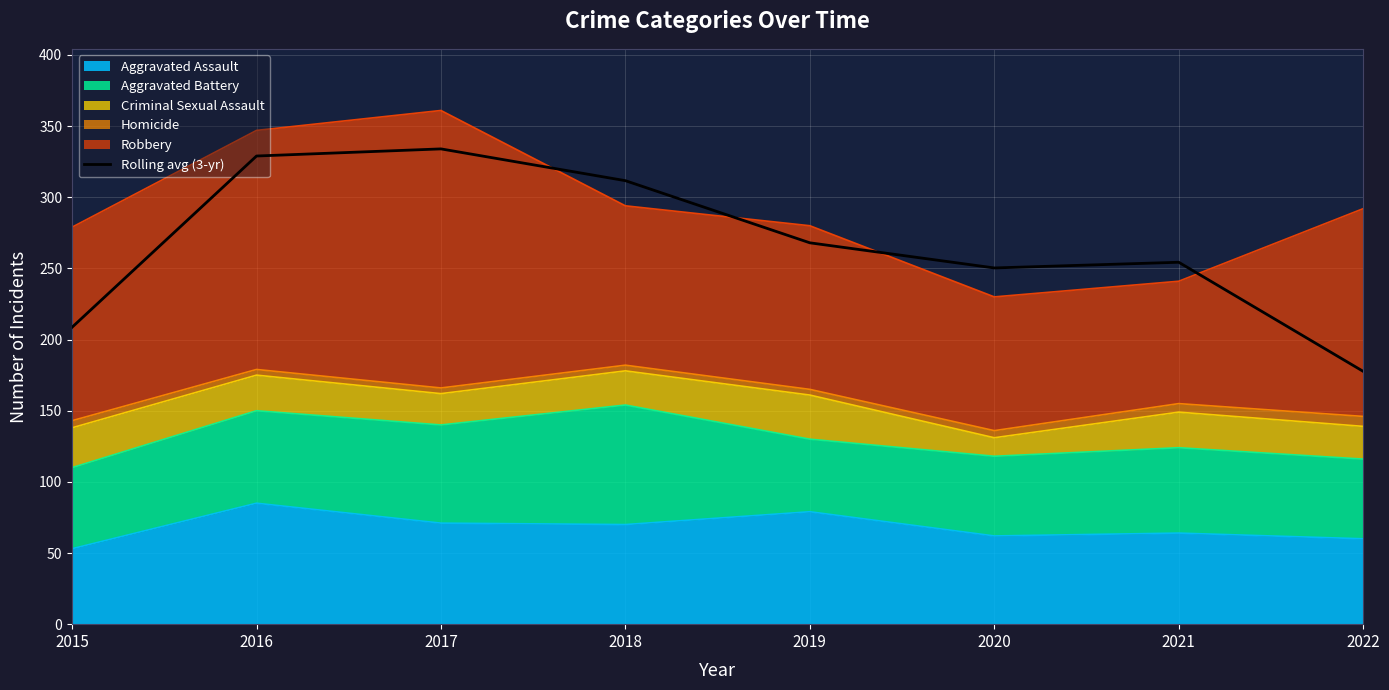

The value at 2019 is 268.0. True or false?

True